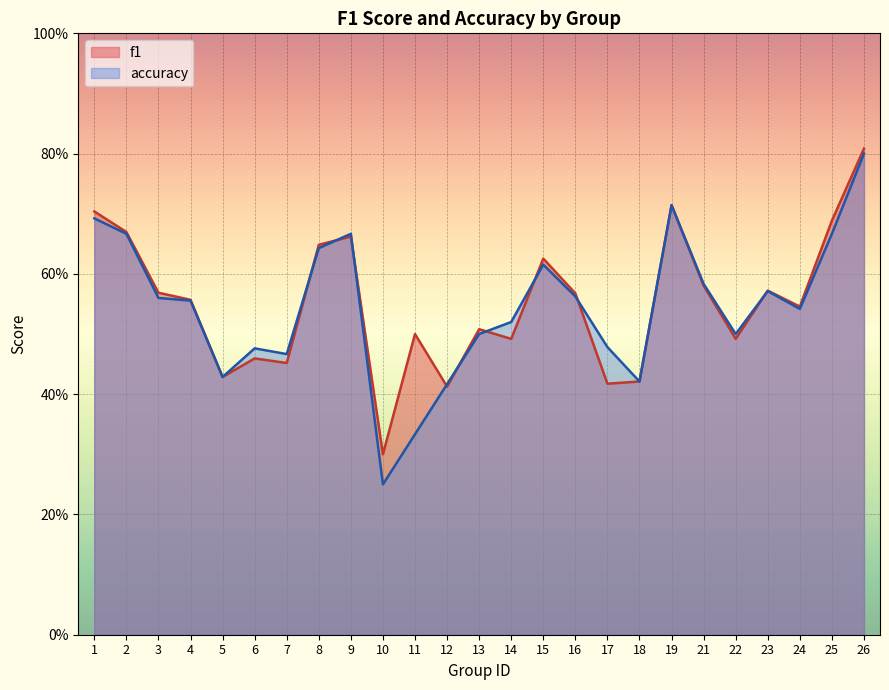

The value of f1 at 17 is 0.4. True or false?

True